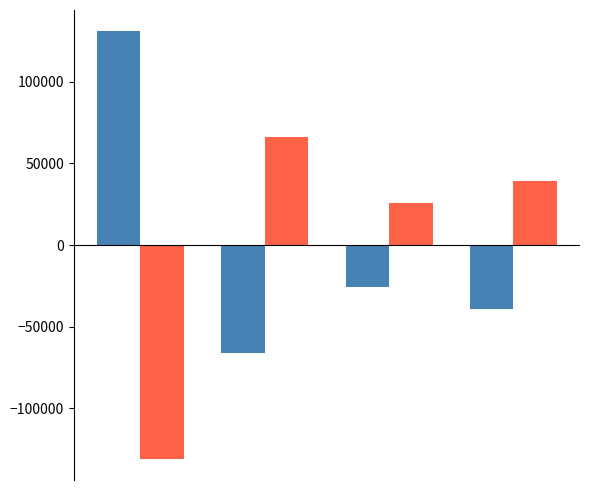

What is the greatest value displayed?

130980.5